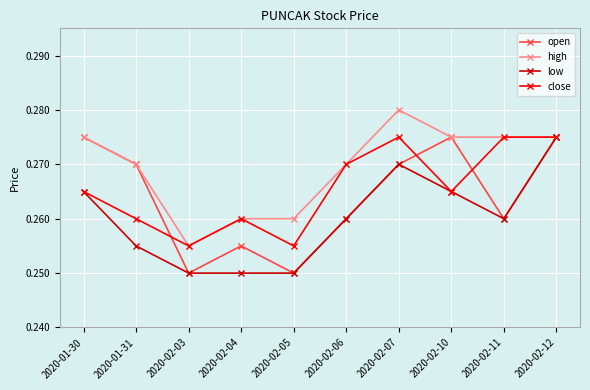

Which category has the highest value across all series?

2020-02-07